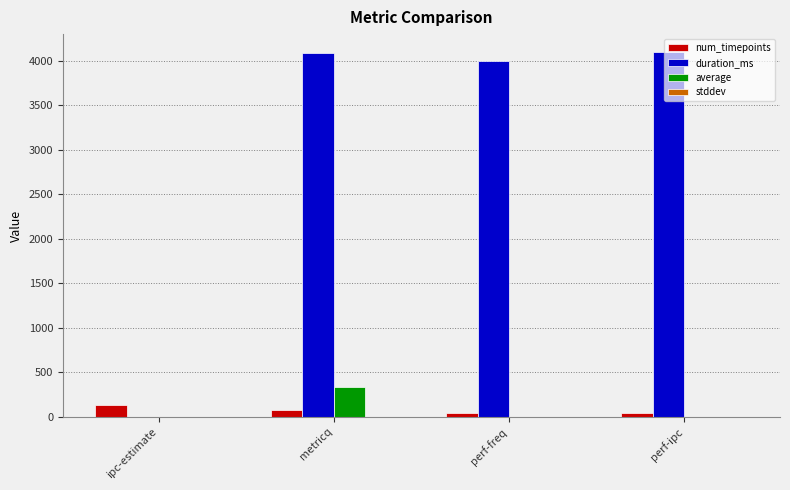

How many groups of bars are there?

4